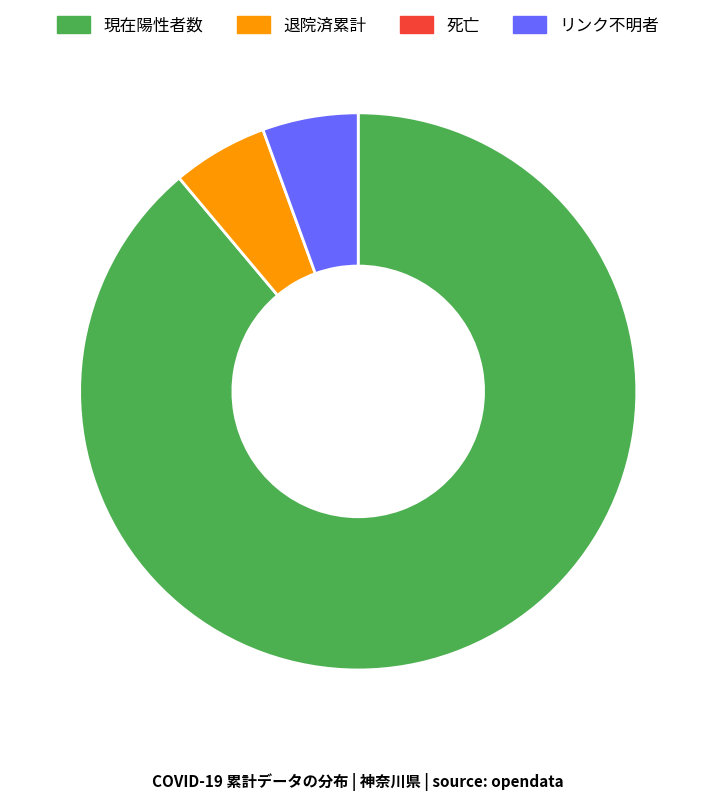

Does any single category account for the majority?

Yes